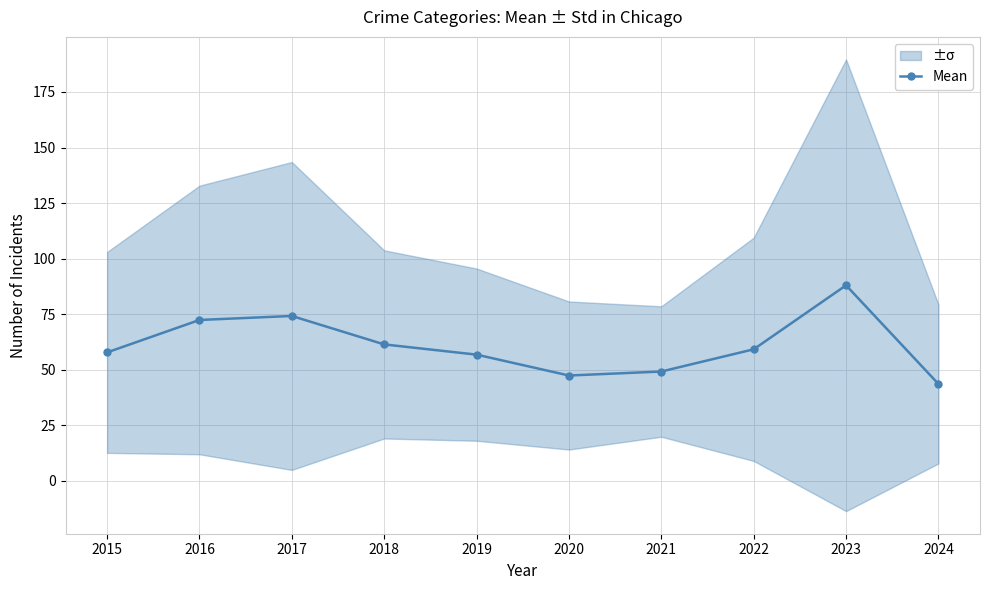

What is the value of the 8th point from the left?

59.2